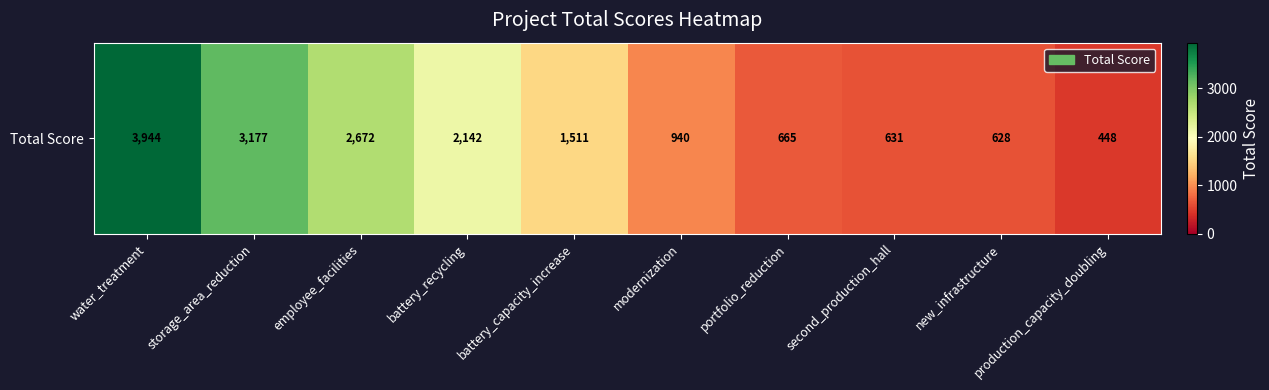

Which label corresponds to the smallest value in the chart?

production_capacity_doubling